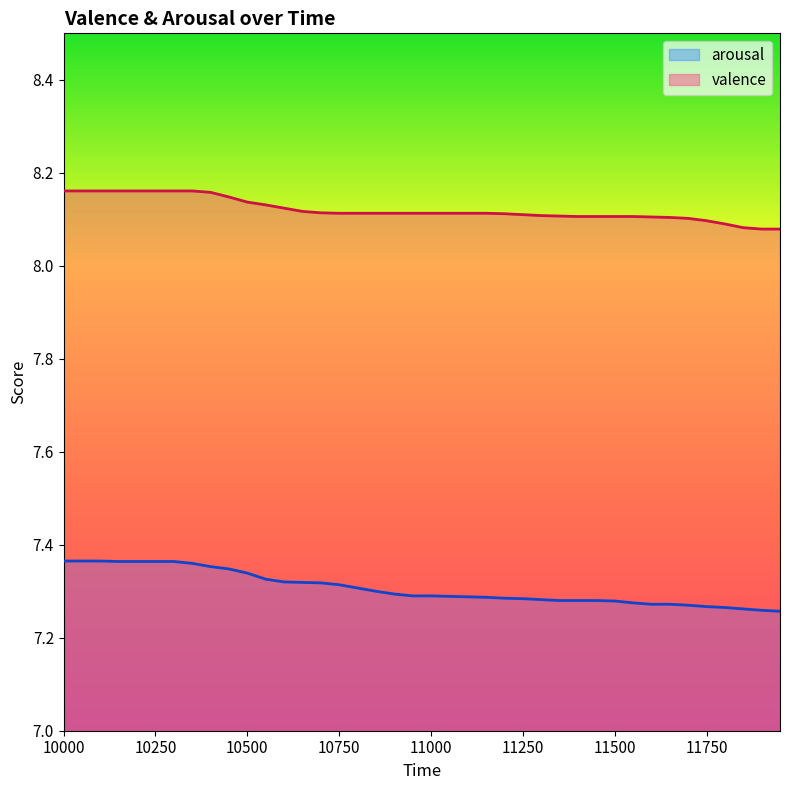

What is the value of the arousal point at the 1st from the left?

7.4